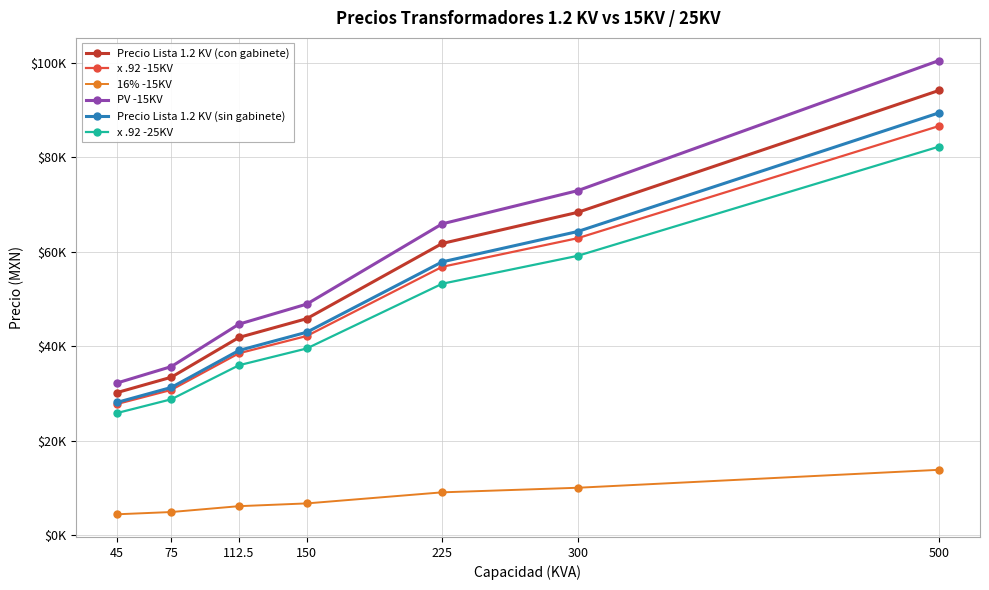

Which series has the largest total across all categories?

PV -15KV